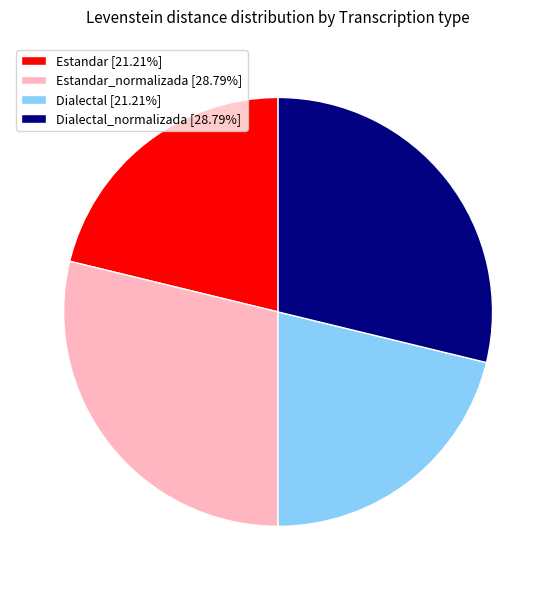

Does Dialectal [21.21%] account for over 50% of the chart?

No